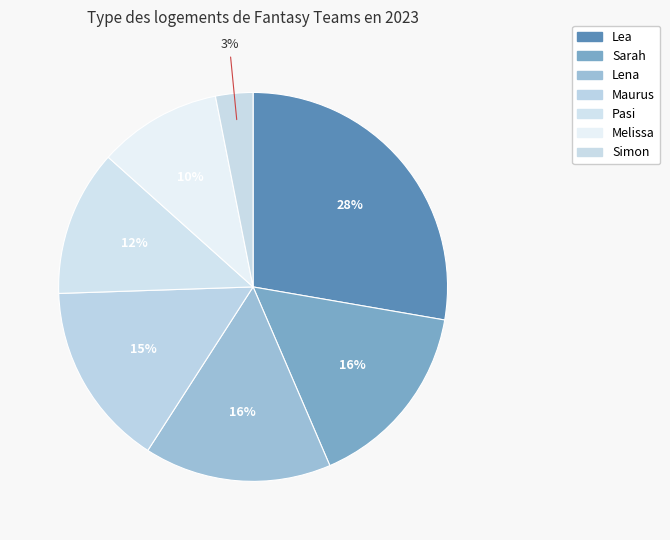

To the nearest percent, what is the difference between the Lena and Lea slice percentages?

12%